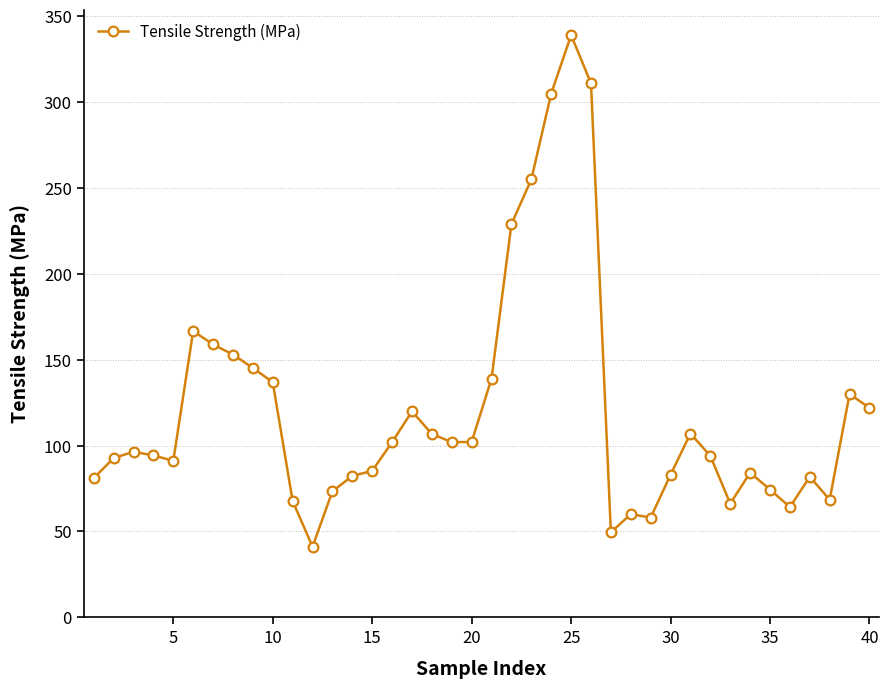

True or false: the data has more than 2 interior local peaks.

True